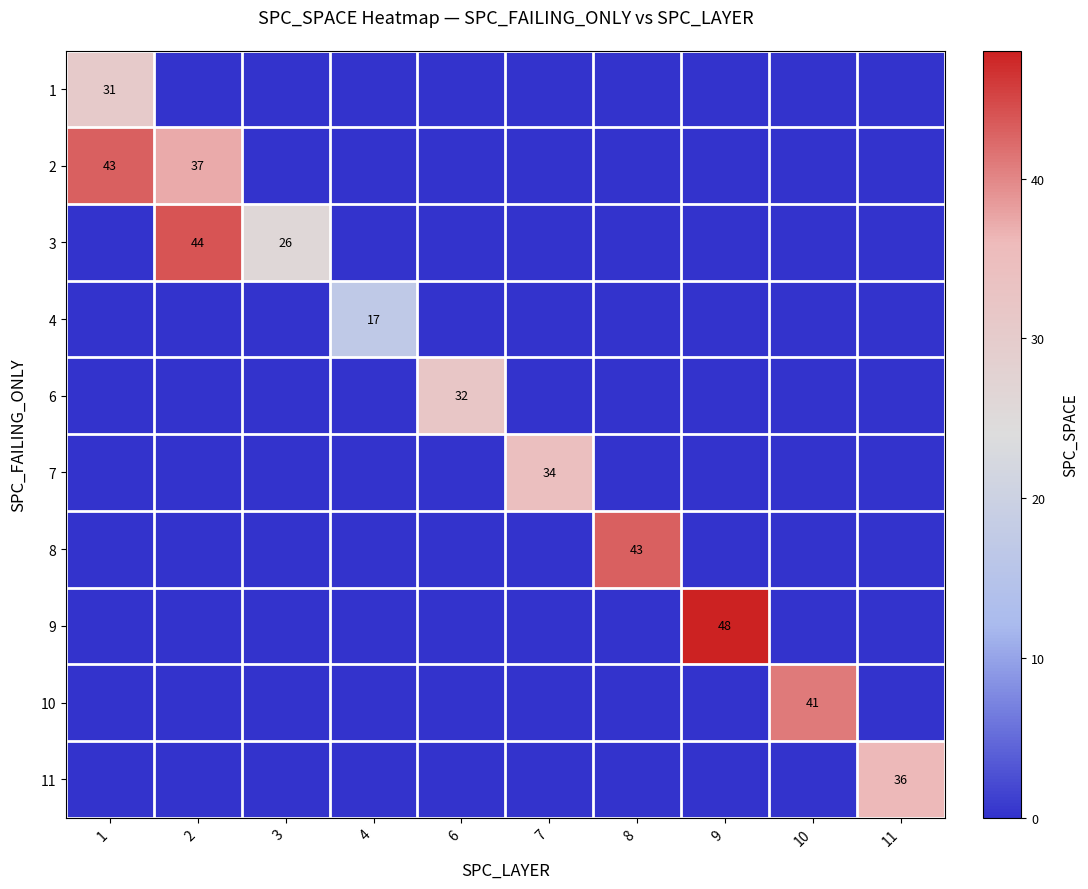

Is it true that 9 equals 48 at 9?

True